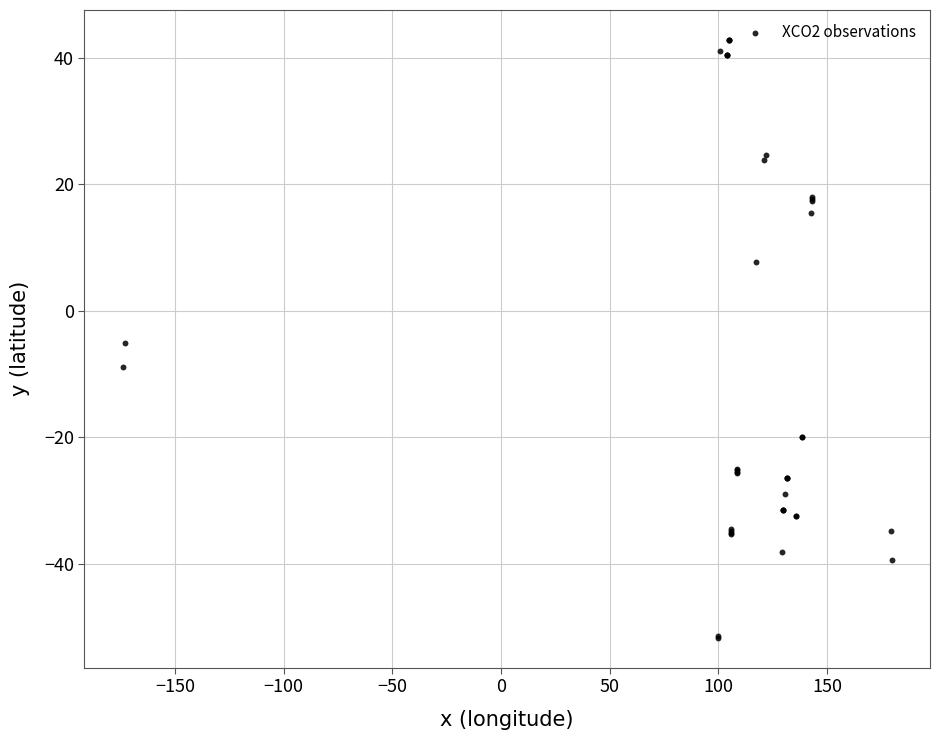

What Y value in the scatter plot is closest to -4?

-5.1